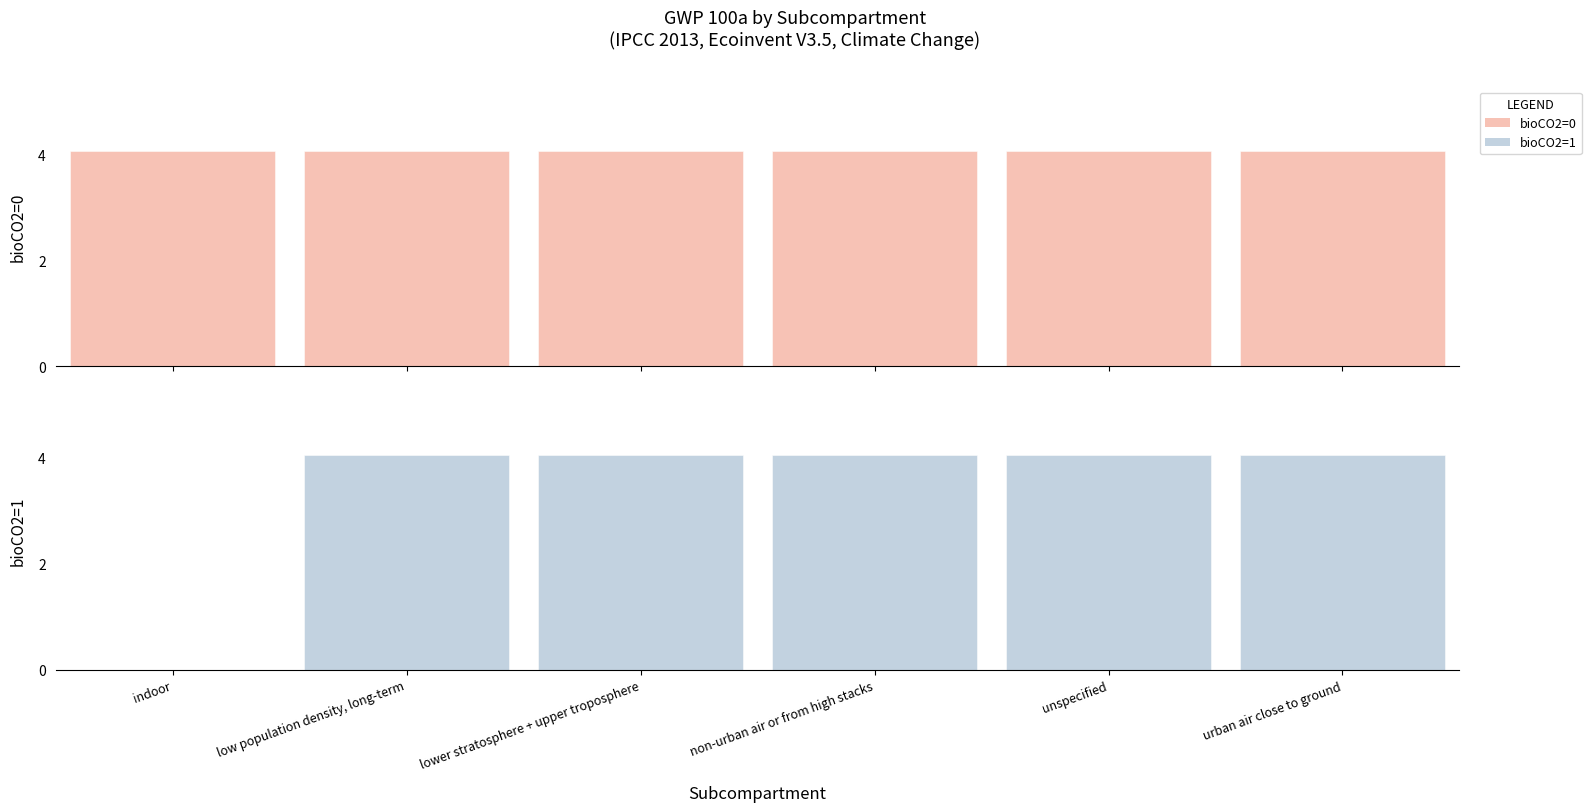

At which category is the sum across all series the highest?

low population density, long-term